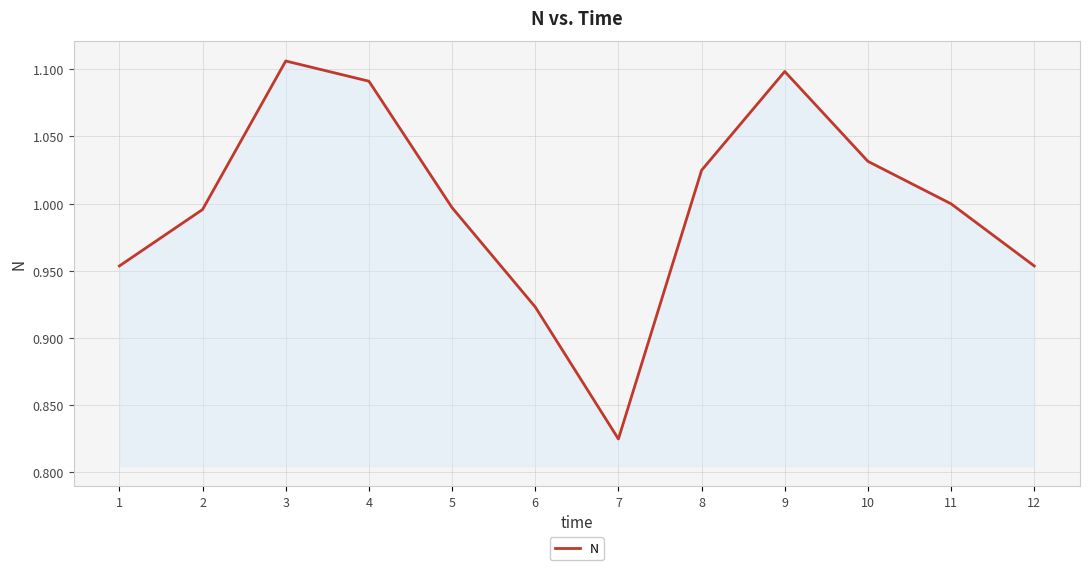

What is the change in value from 9 to 10?

-0.1